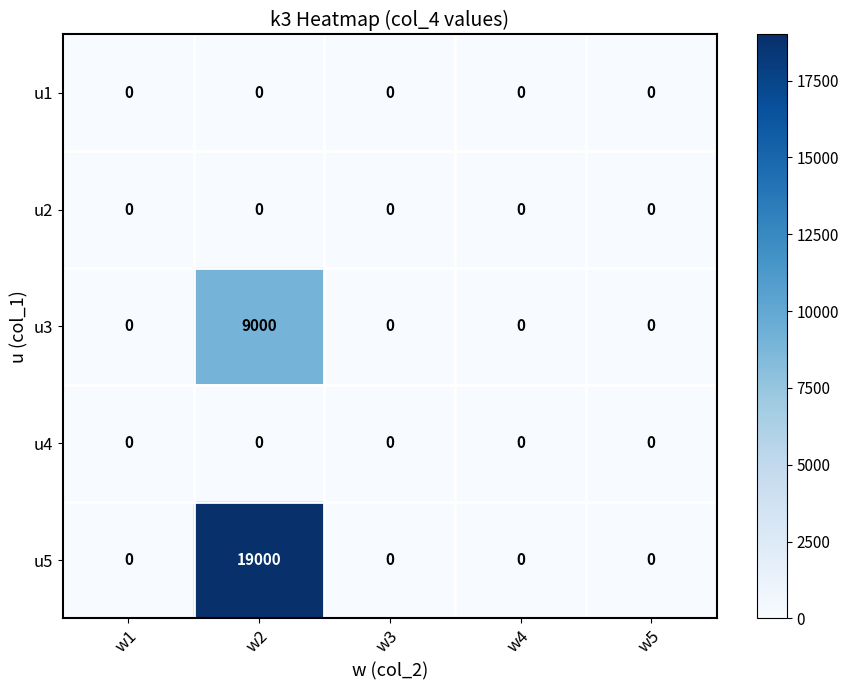

Which category has the highest value across all series?

w2